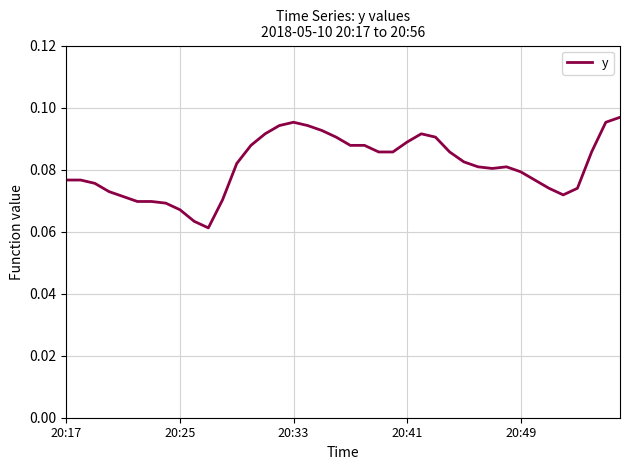

How many lines are shown in the chart?

1